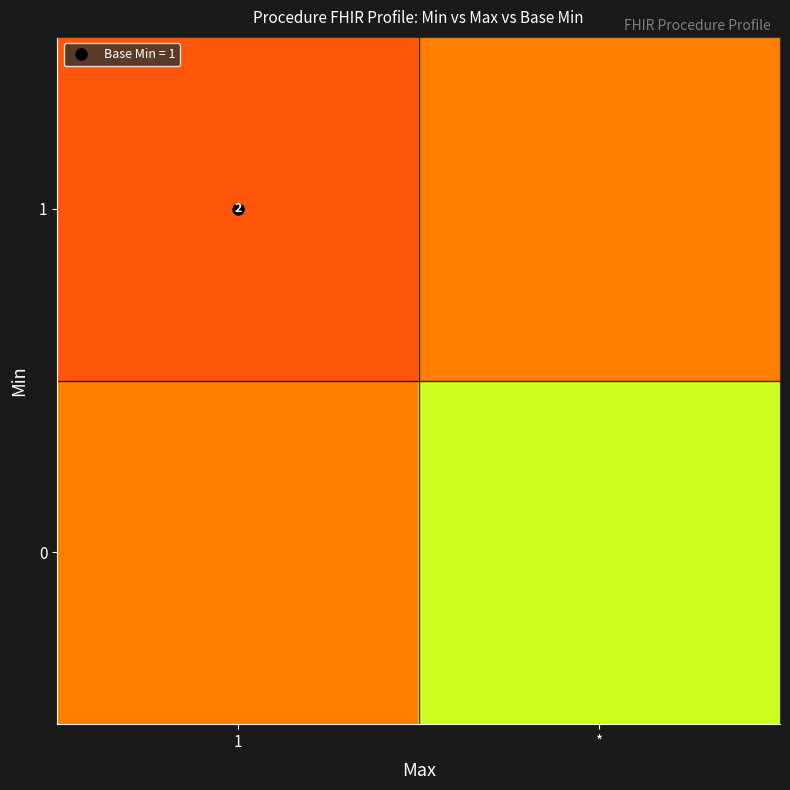

What is the sum of the 0 values at 1 and *?

0.6